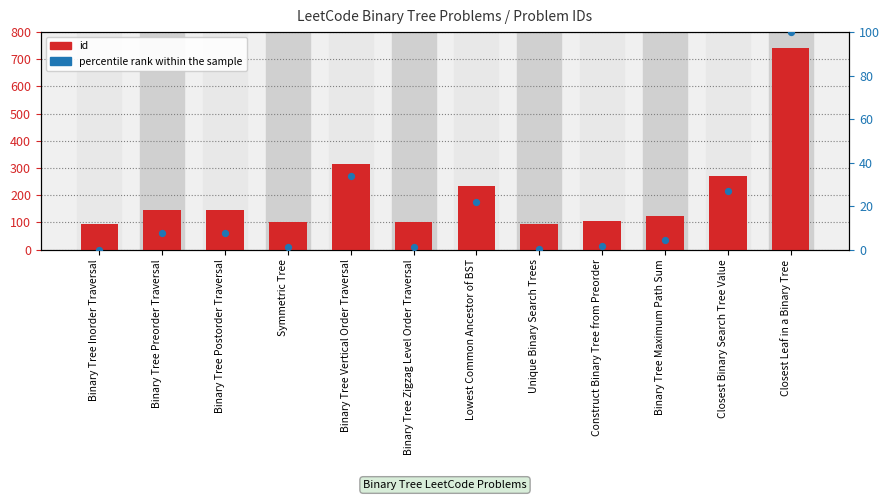

What are all the series names shown in the legend?

id, percentile rank within the sample